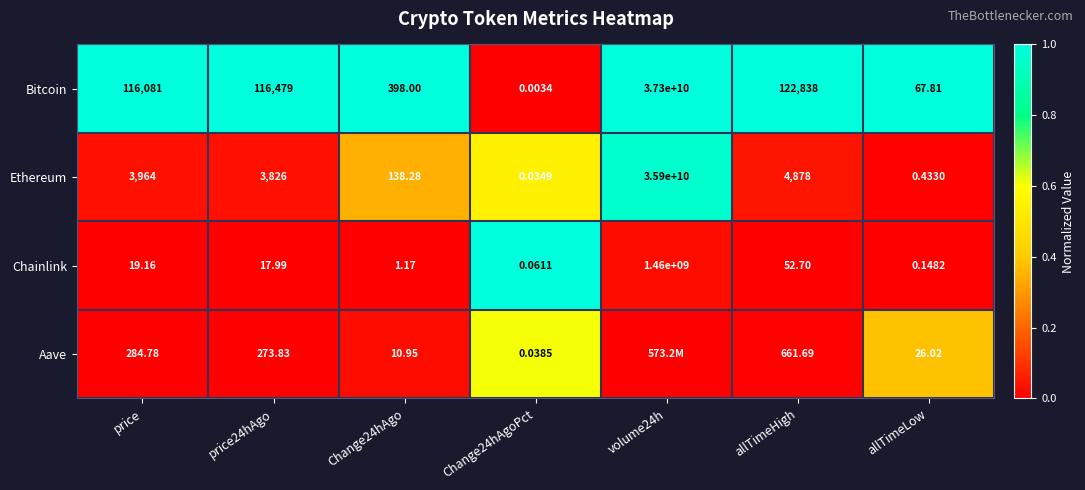

How many series are shown in this chart?

4